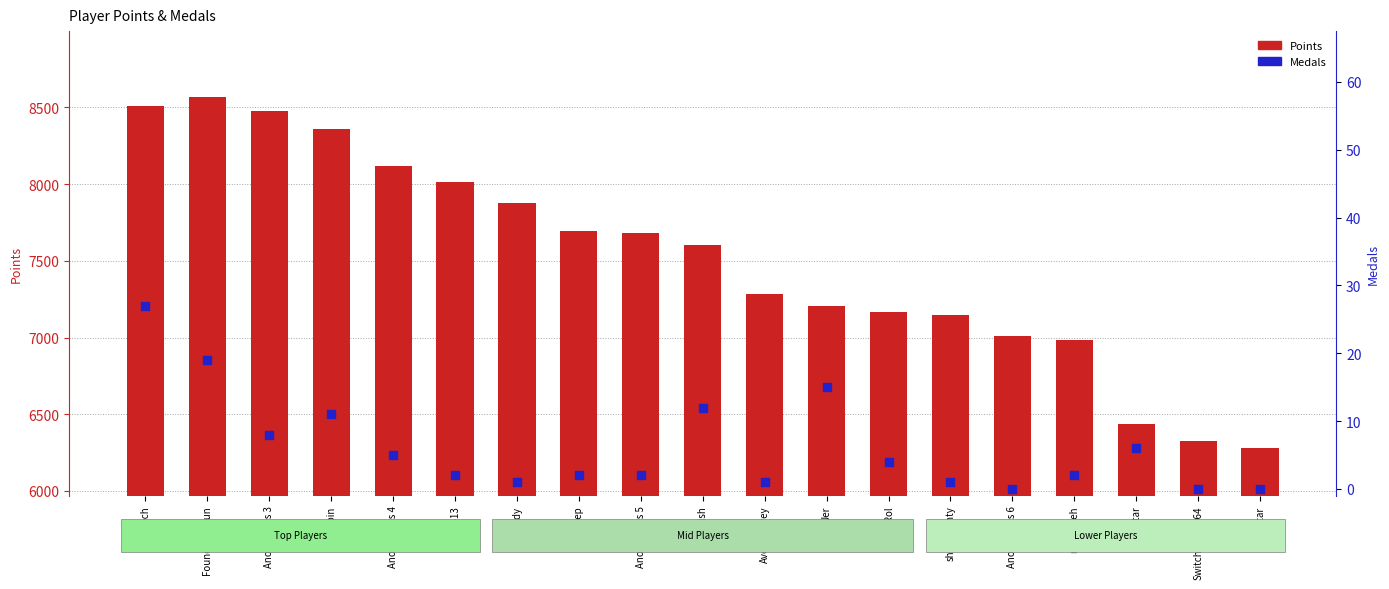

Which series has the largest total across all categories?

Points